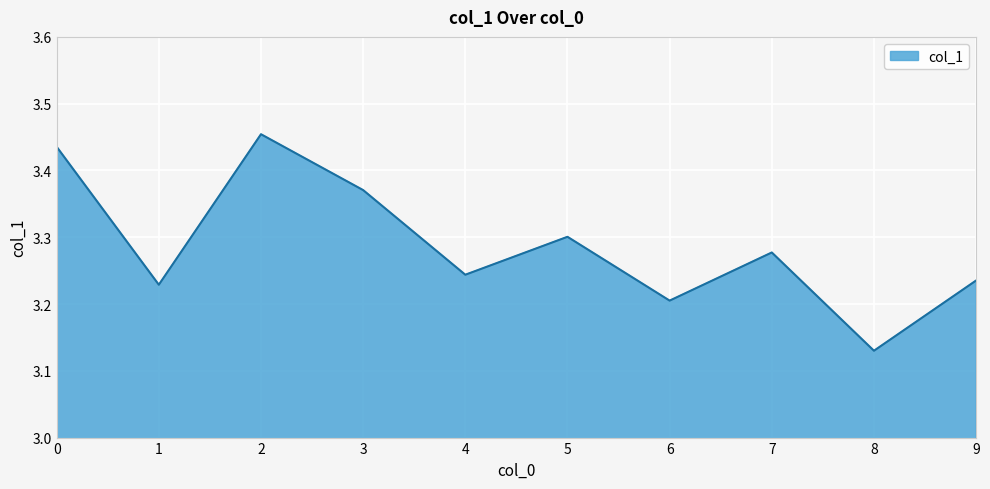

What is the sum of all values?

32.9